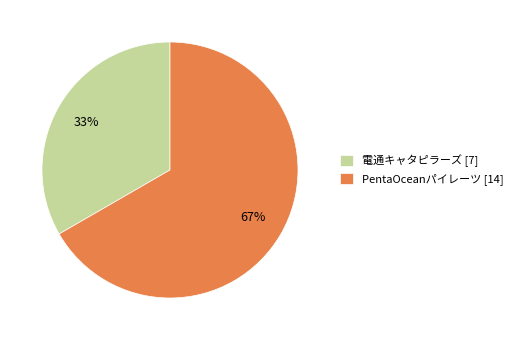

To the nearest percent, what is the combined percentage of PentaOceanパイレーツ [14] and 電通キャタピラーズ [7]?

100%